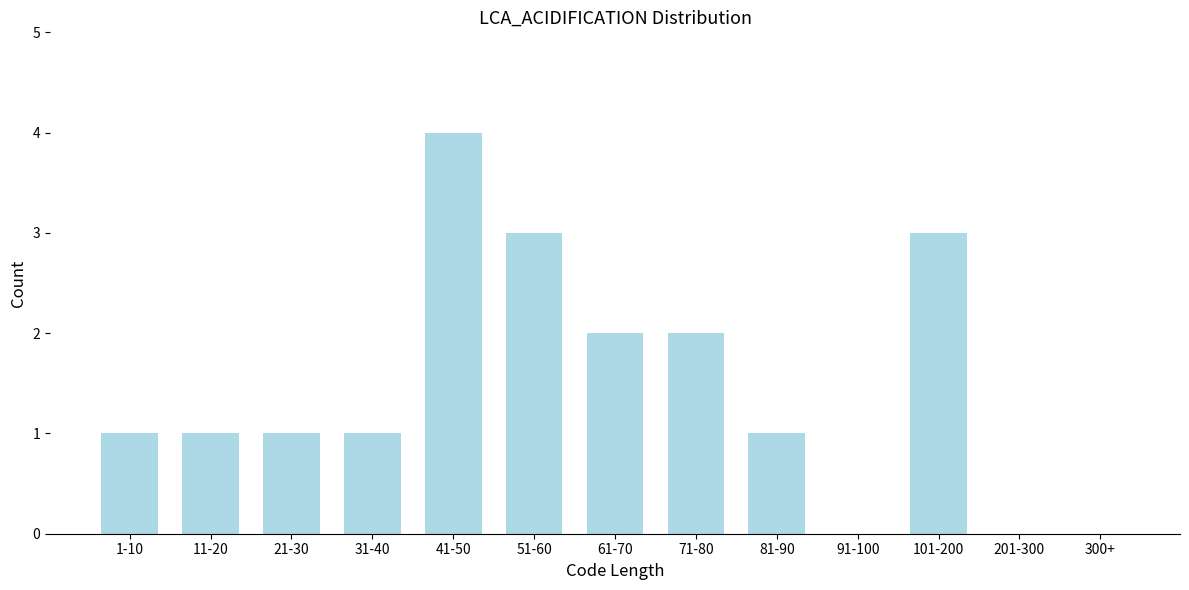

Reading left to right, transcribe all the data shown in this chart.

1-10=1	11-20=1	21-30=1	31-40=1	41-50=4	51-60=3	61-70=2	71-80=2	81-90=1	91-100=0	101-200=3	201-300=0	300+=0